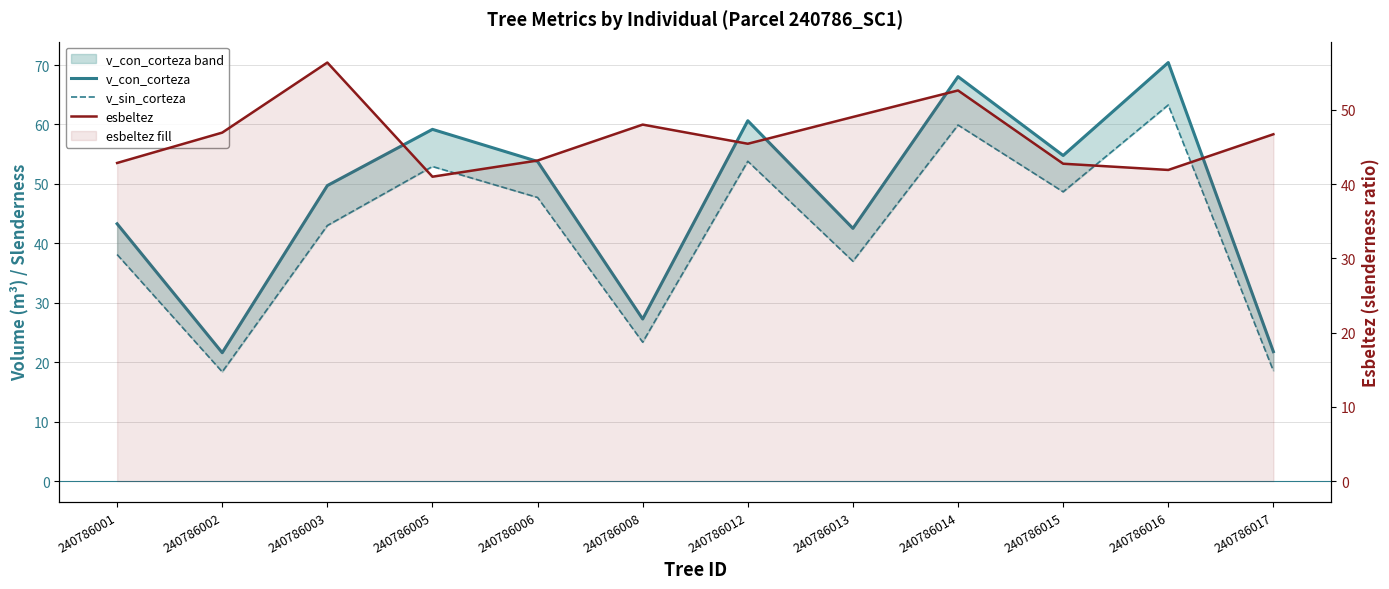

List the series in order of their overall mean, highest first.

v_con_corteza, esbeltez, v_sin_corteza